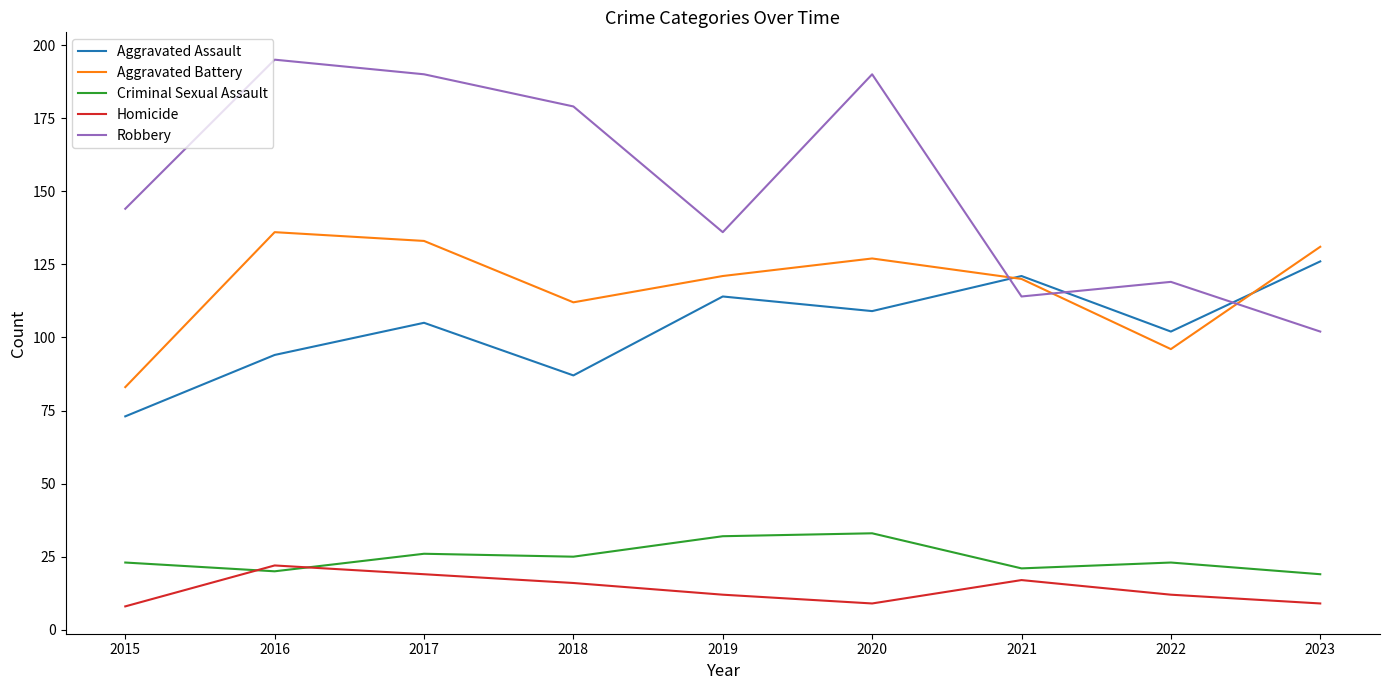

True or false: Robbery and Homicide cross at least once.

False